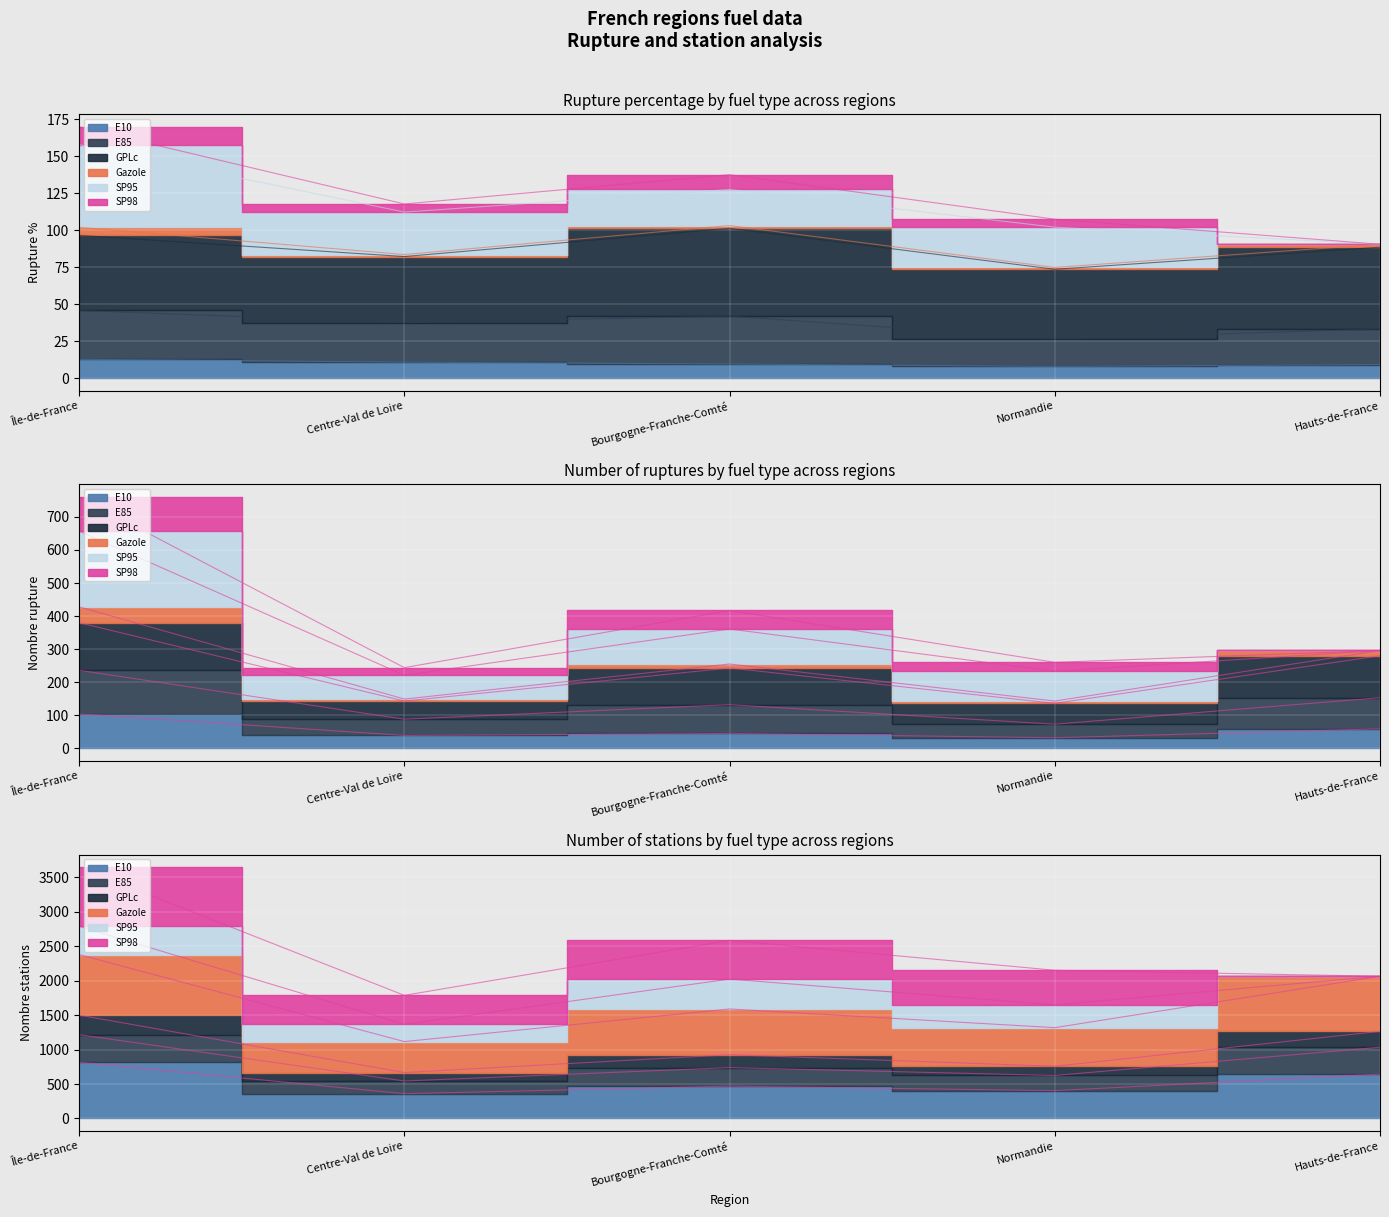

Between Centre-Val de Loire and Normandie, which series saw the biggest shift?

E85